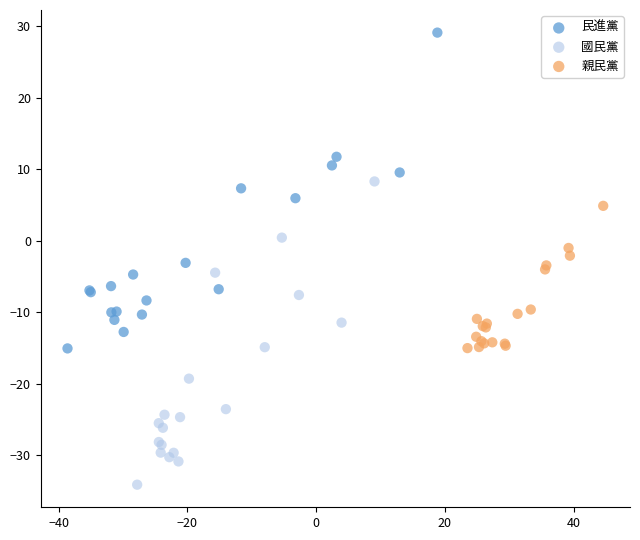

What are all the series names shown in the legend?

民進黨, 國民黨, 親民黨